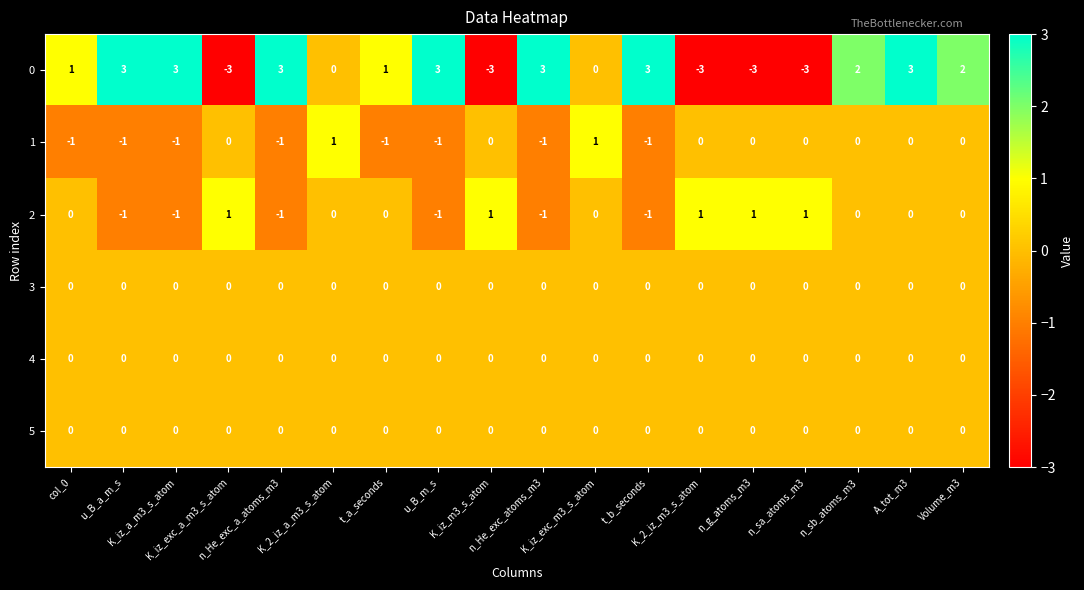

At how many categories does at least one series exceed 0?

18